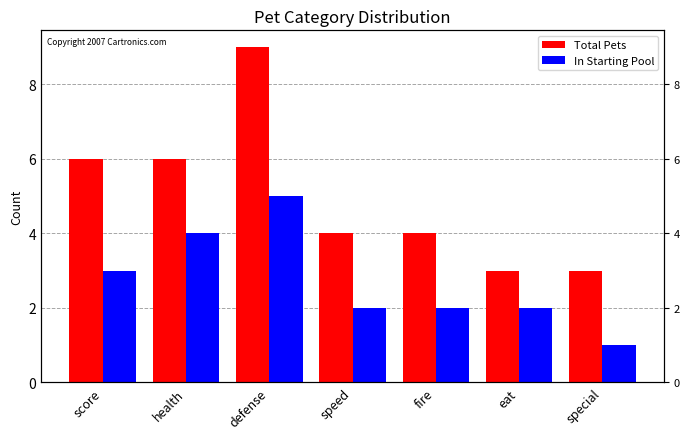

What is the average value of the Total Pets series?

5